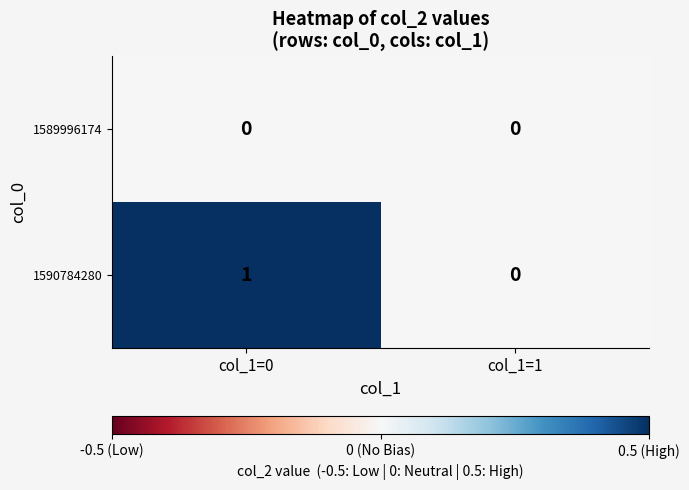

Count the number of data series in this chart.

2